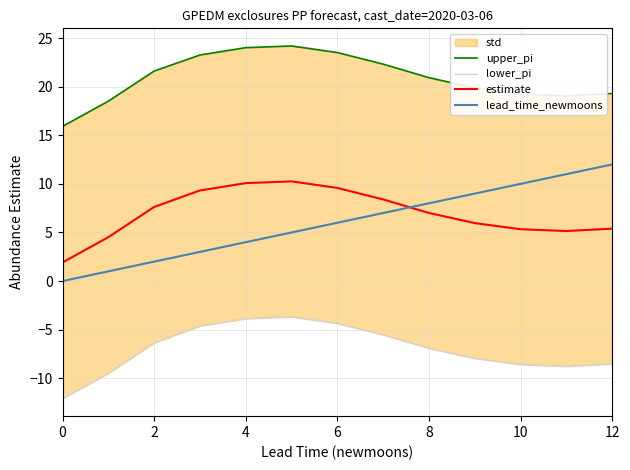

Reading left to right, what are all the values shown in this chart?

upper_pi: 15.9	18.5	21.6	23.3	24.0	24.2	23.5	22.3	20.9	19.9	19.2	19.1	19.3
lower_pi: -12.1	-9.5	-6.4	-4.6	-3.9	-3.7	-4.3	-5.5	-6.9	-8.0	-8.6	-8.8	-8.5
estimate: 1.9	4.5	7.6	9.3	10.1	10.3	9.6	8.4	7.0	6.0	5.3	5.1	5.4
lead_time_newmoons: 0.0	1.0	2.0	3.0	4.0	5.0	6.0	7.0	8.0	9.0	10.0	11.0	12.0